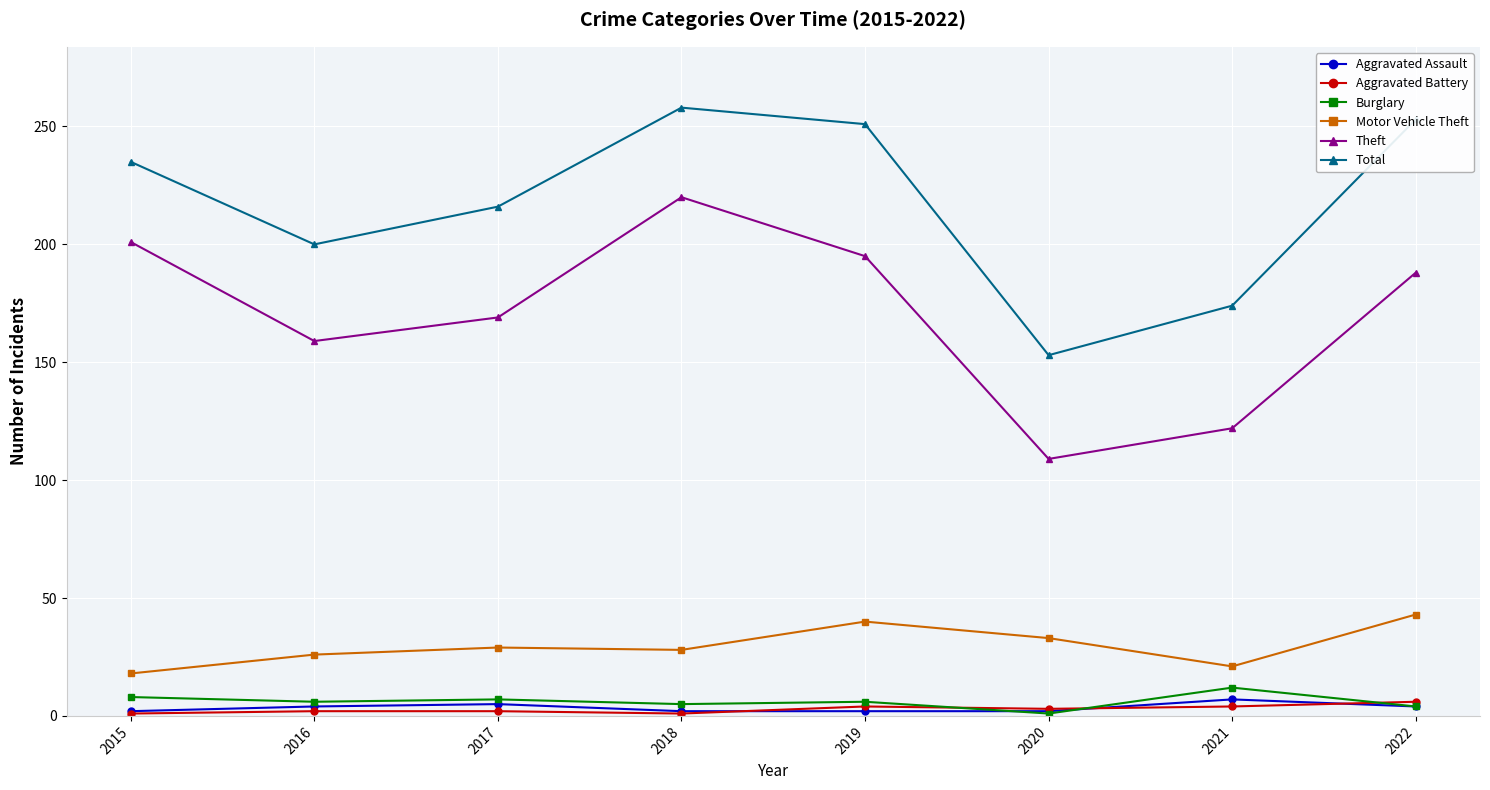

What are all the series names shown in the legend?

Aggravated Assault, Aggravated Battery, Burglary, Motor Vehicle Theft, Theft, Total